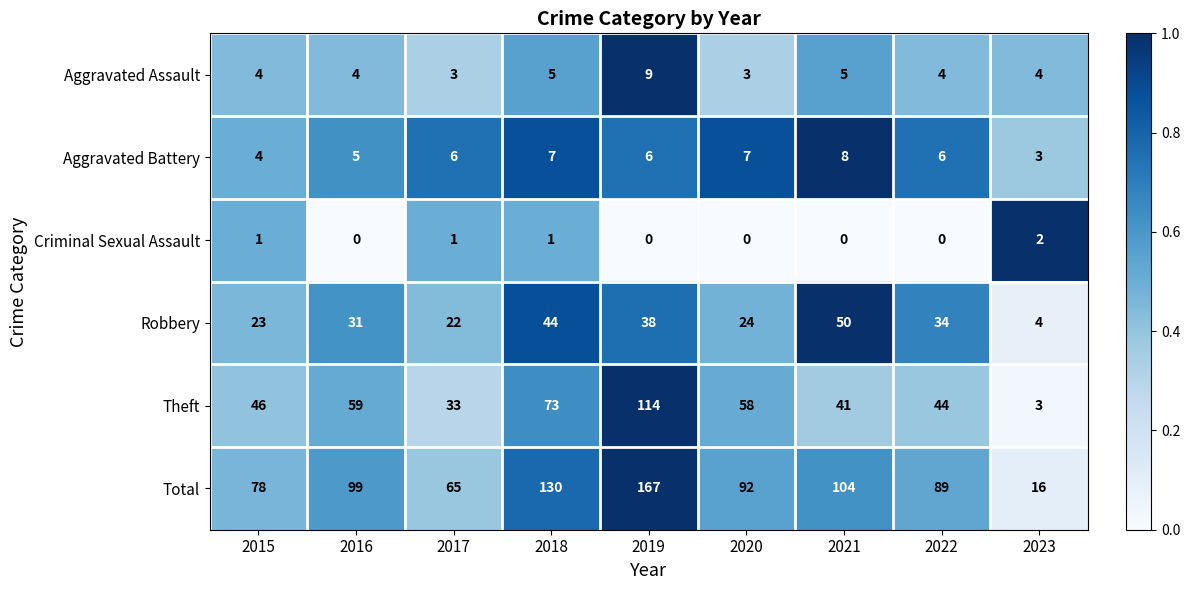

What is the sum of all Criminal Sexual Assault values?

5